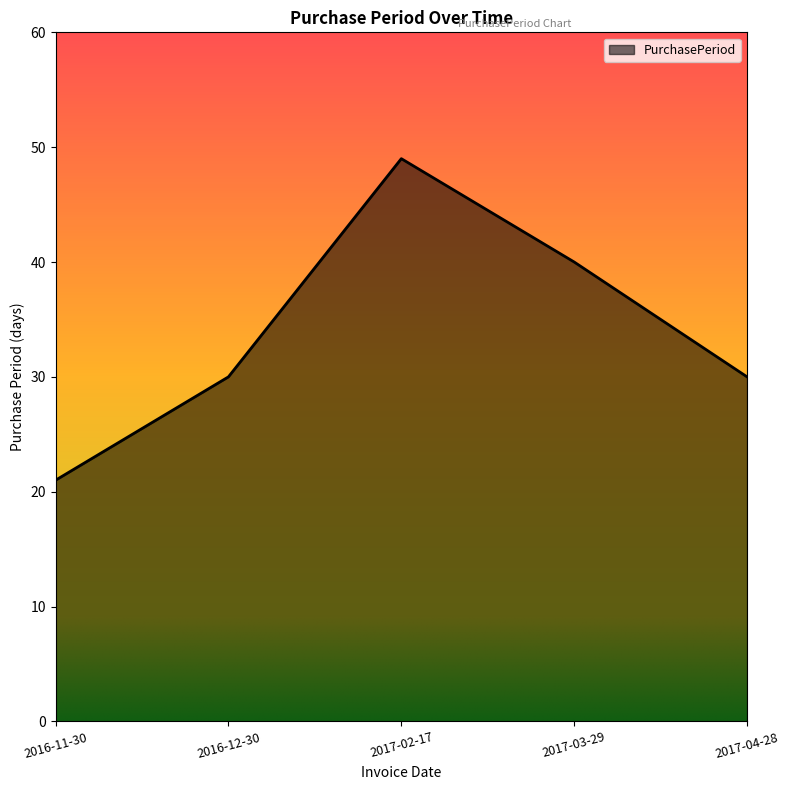

Approximately how many times larger is the value at 2017-03-29 compared to 2016-11-30?

1.9